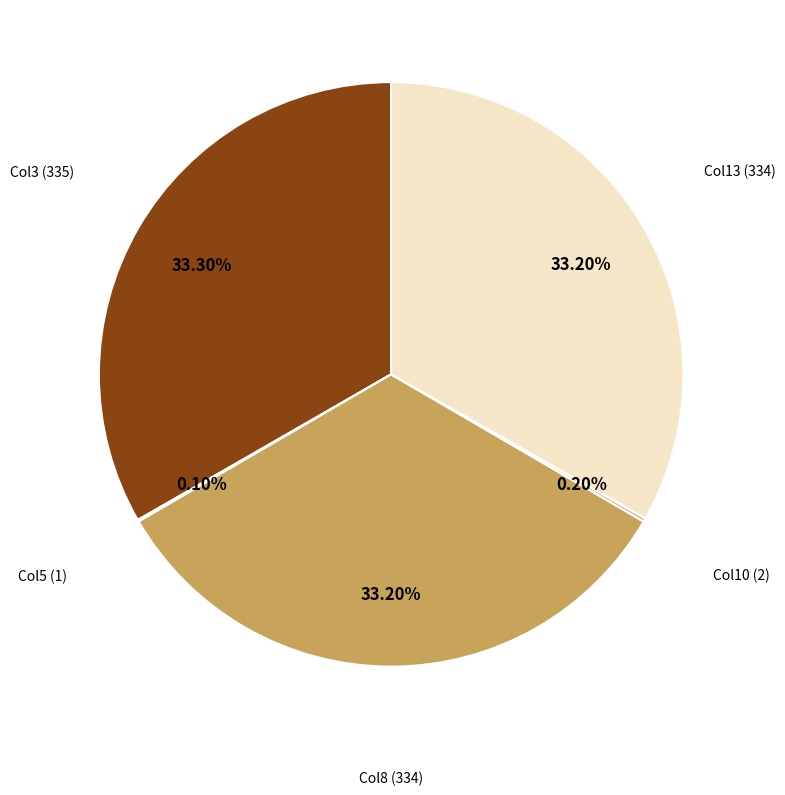

Is there any slice that represents more than half of the pie?

No